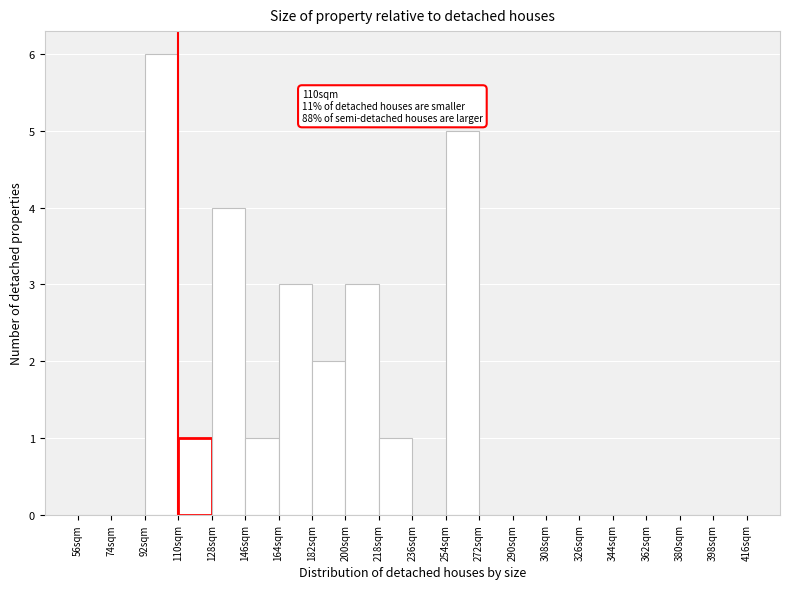

Over which range of the x-axis is the bar tallest?

92 to 110